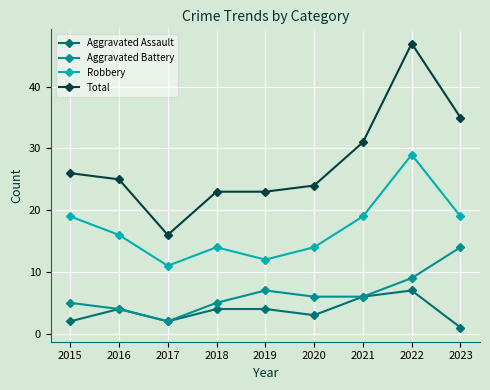

Which series has the widest spread of values?

Total